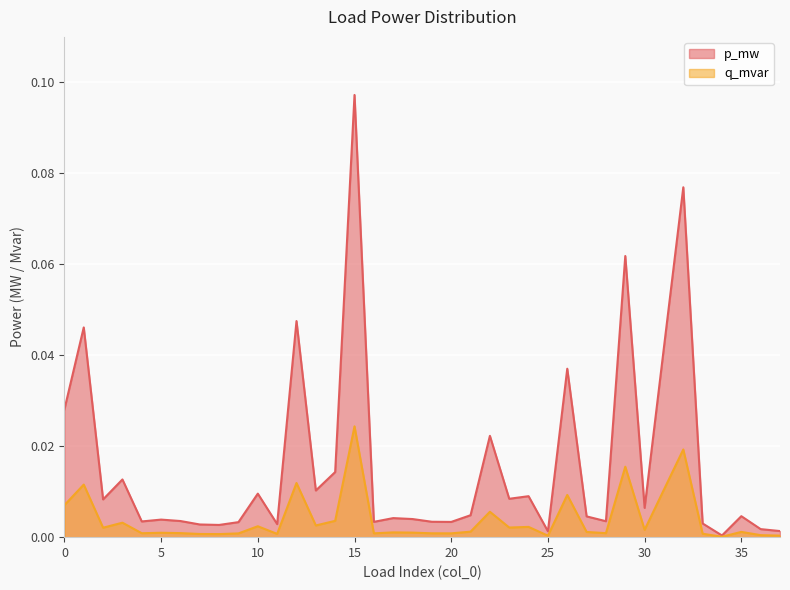

True or false: q_mvar and p_mw cross at least once.

False